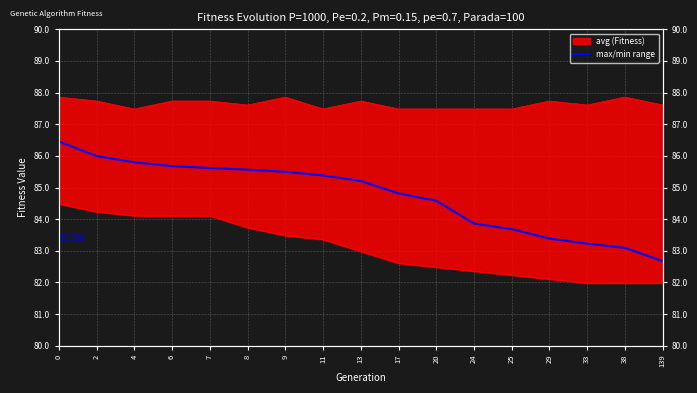

True or false: the data shows 127.4 at 25.

False